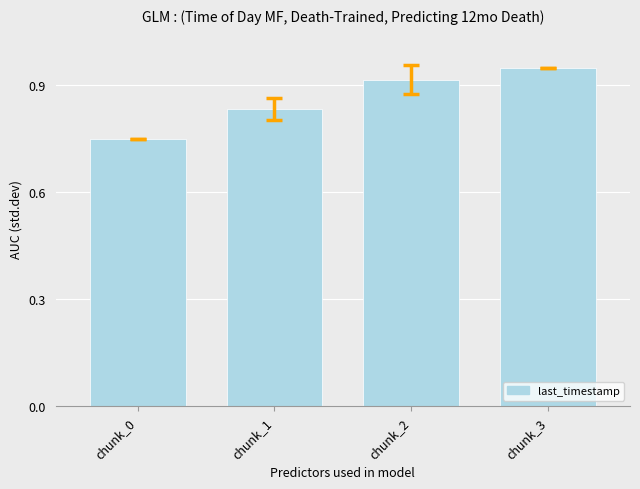

What is the sum of the values at chunk_3 and chunk_1?

1.8